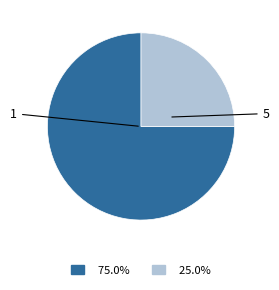

Is there any slice that represents more than half of the pie?

Yes